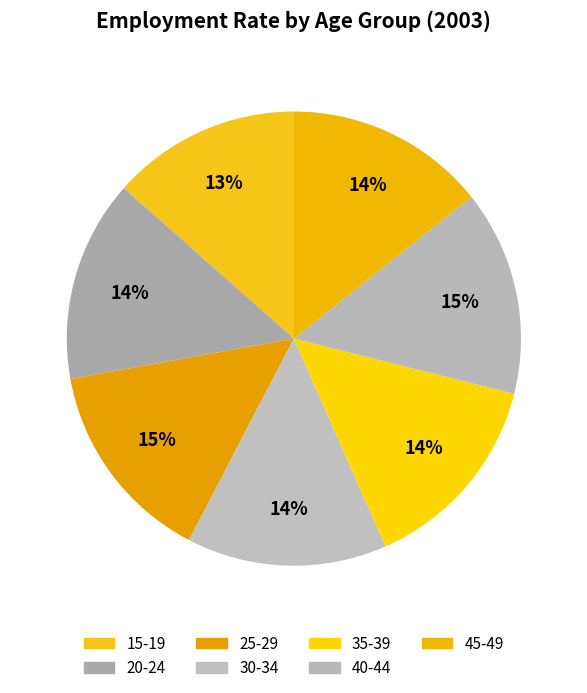

What is the smallest slice in the pie chart?

15-19